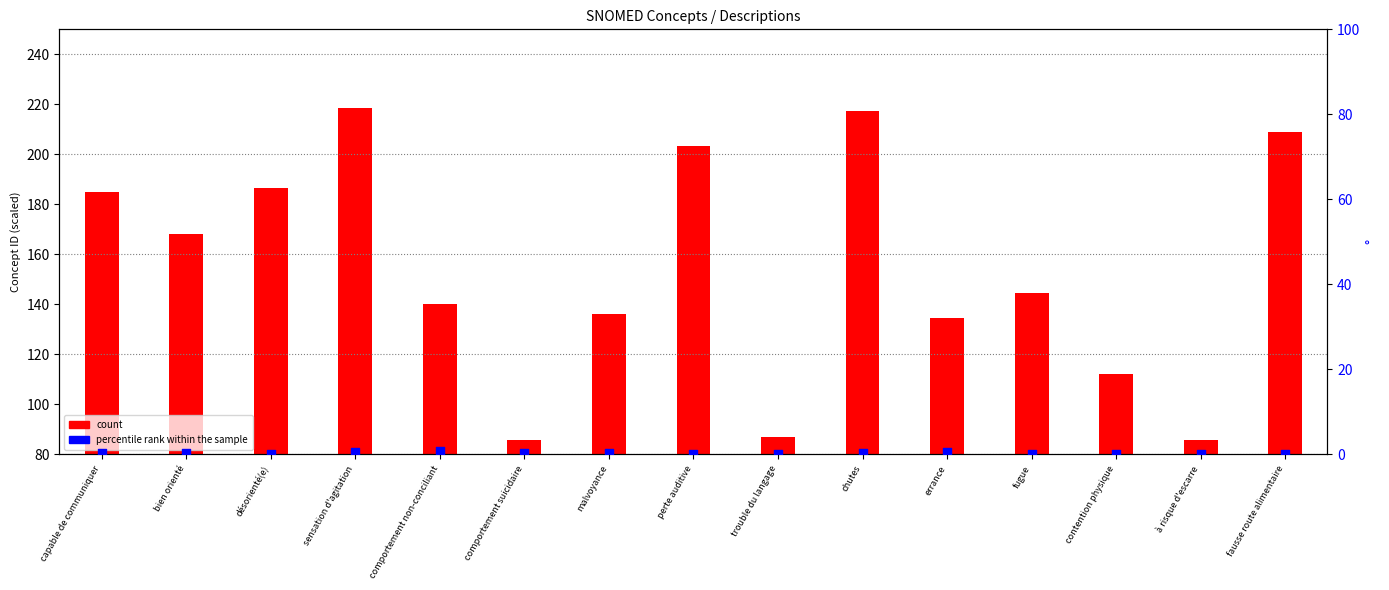

At which category is the sum across all series the highest?

sensation d'agitation